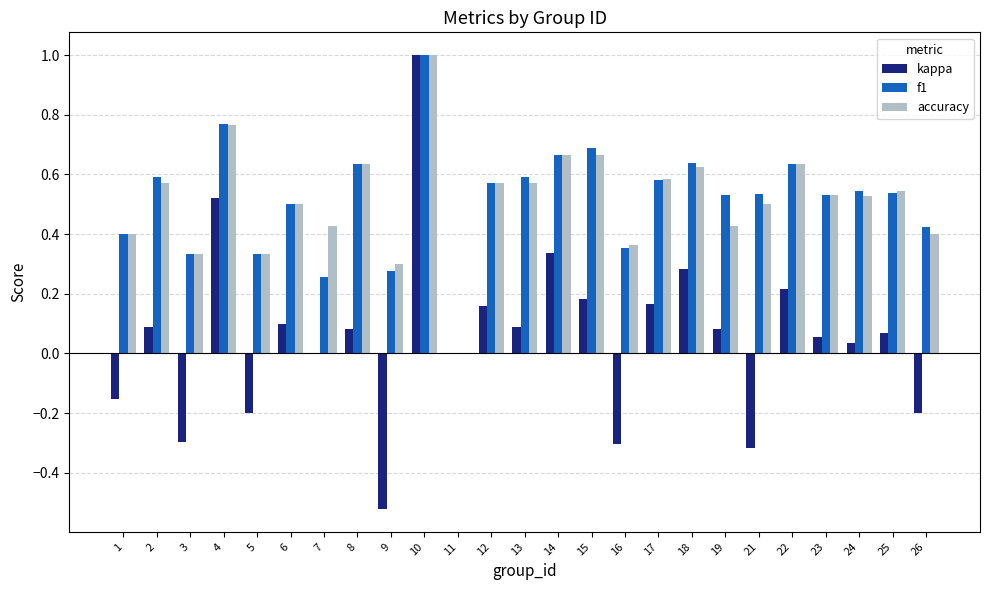

What is the sum of all accuracy values?

12.9